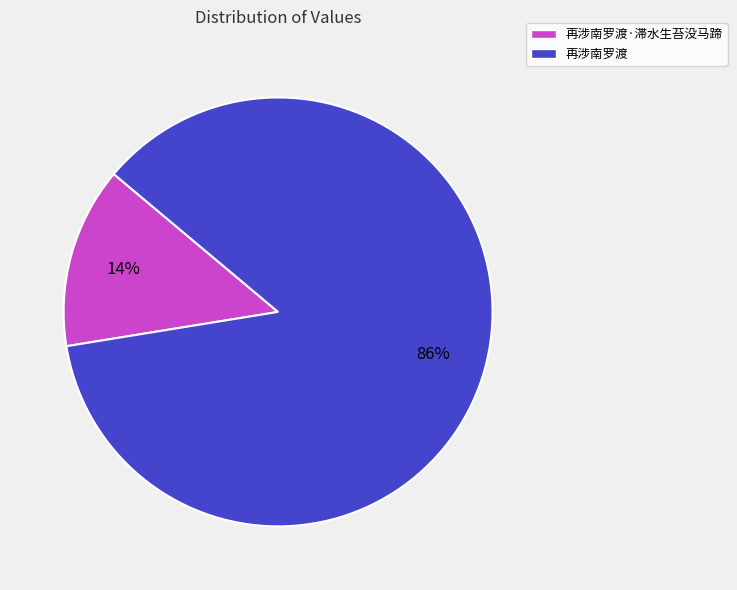

Which category has the biggest portion of the pie?

再涉南罗渡